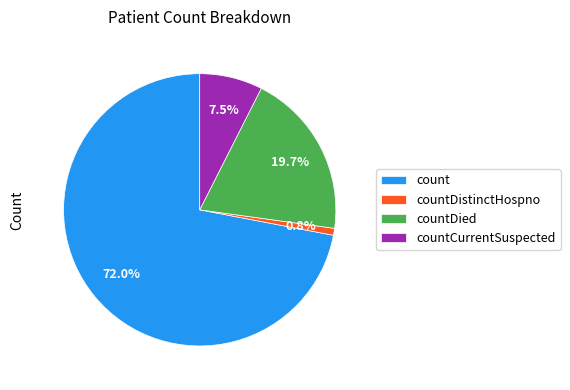

What is the largest slice in the pie chart?

count